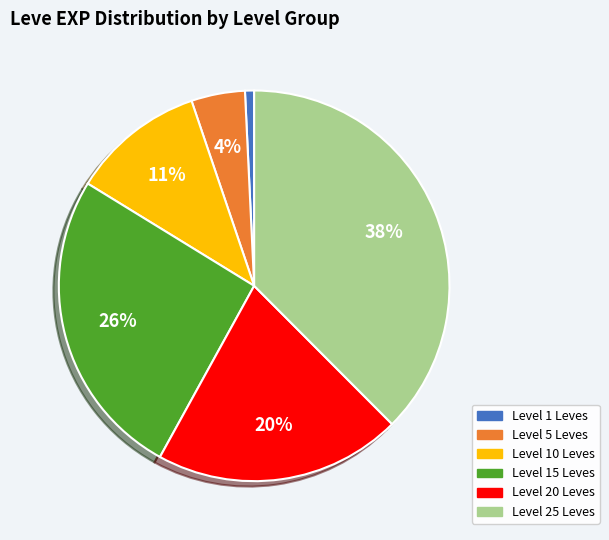

Do Level 15 Leves and Level 10 Leves together represent more than half of the pie?

No